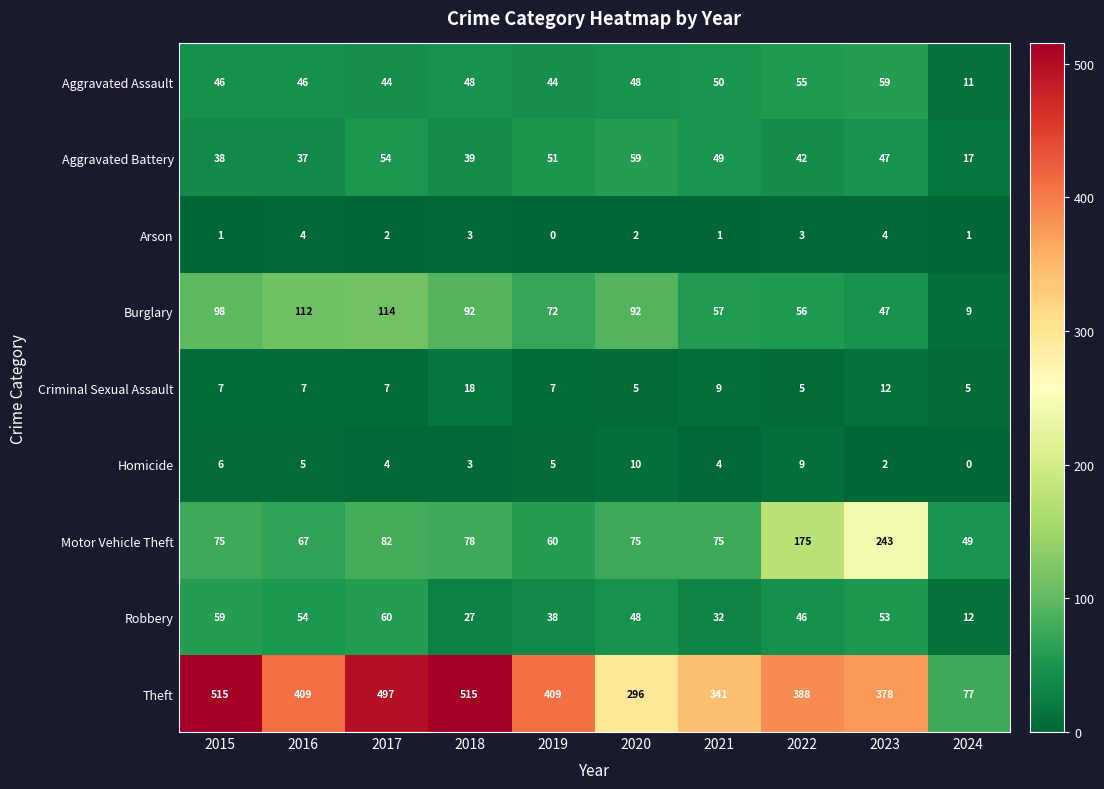

At which category is the sum across all series the highest?

2017